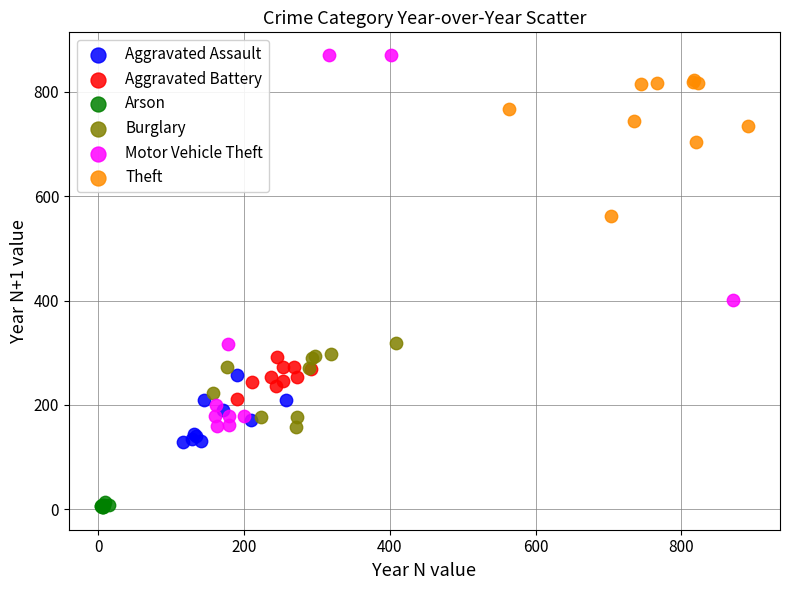

Which series has the widest spread of Y values?

Motor Vehicle Theft